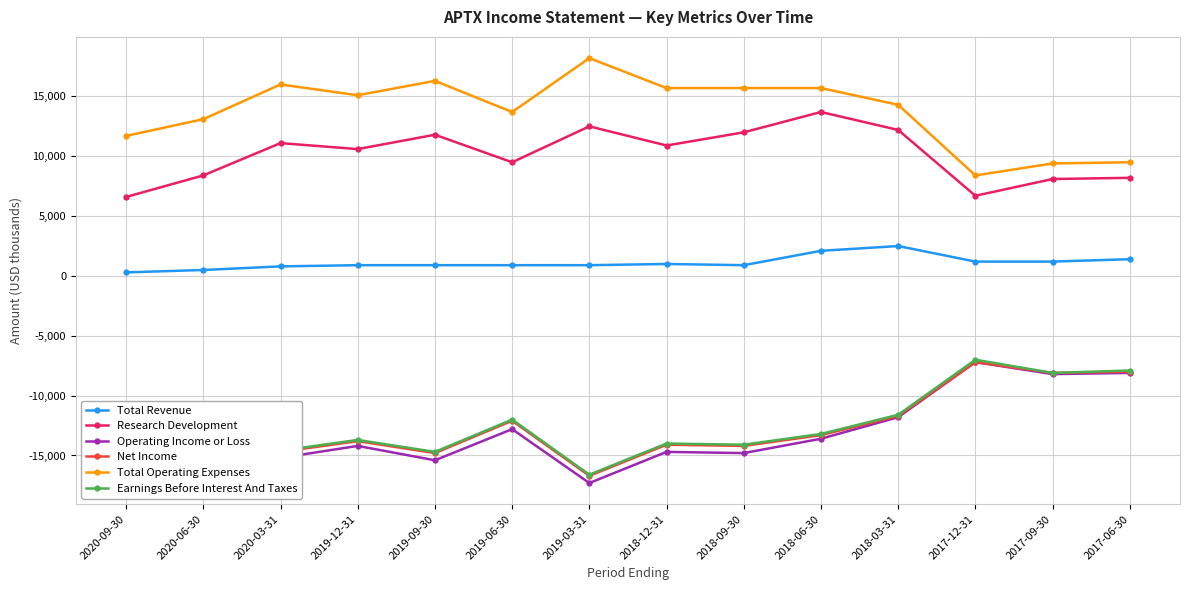

At which category does Earnings Before Interest And Taxes reach its first local valley?

2020-03-31